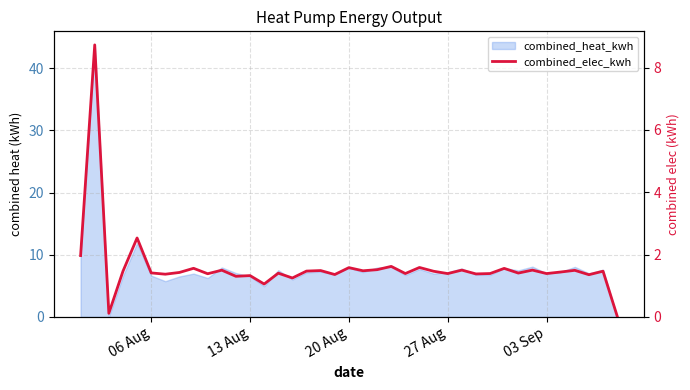

How many interior local valleys (lower than both neighbors) does the data have?

14